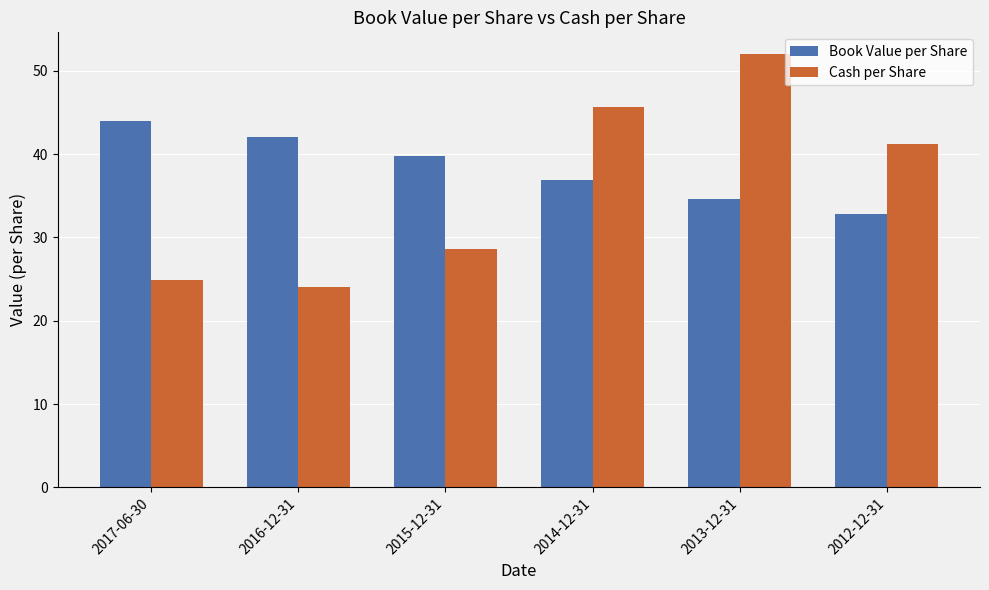

At which label does Book Value per Share first exceed 39?

2017-06-30